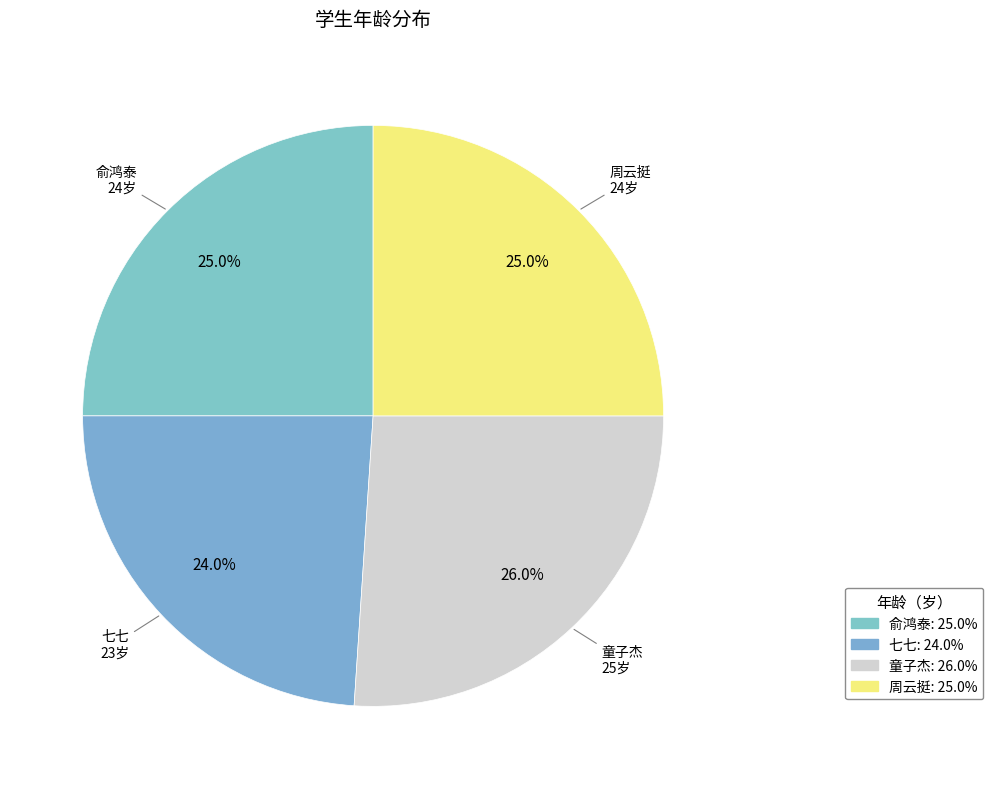

How many segments does this pie chart have?

4